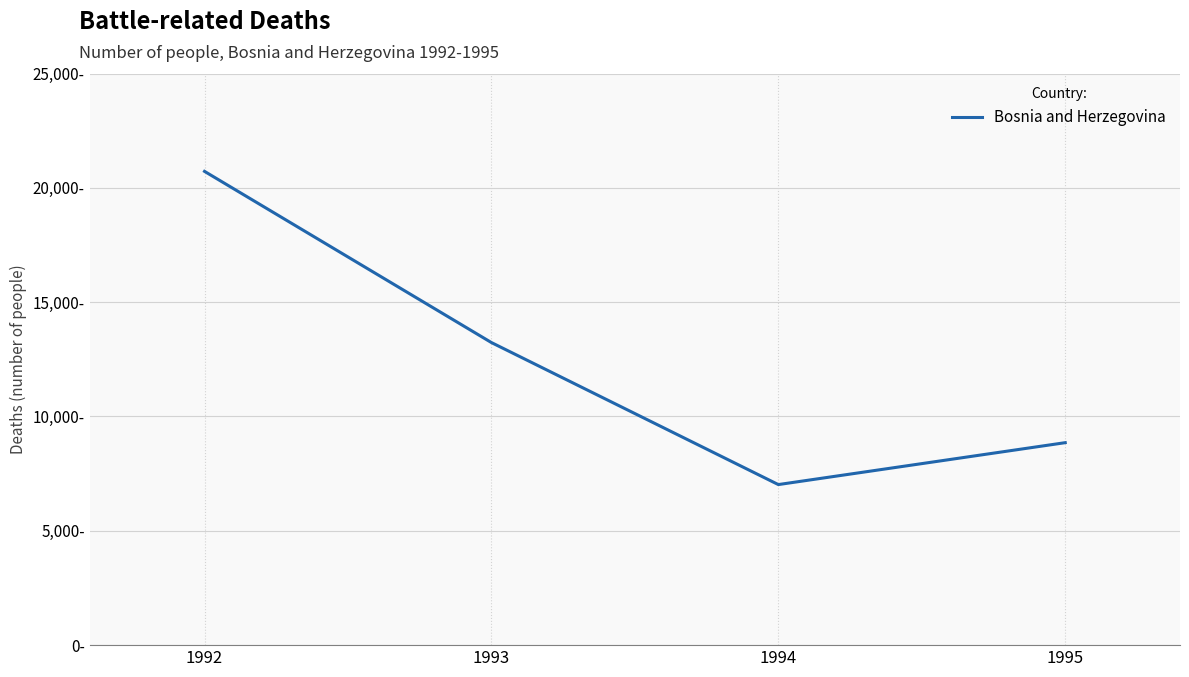

Does the chart display data point markers on the line(s)?

No